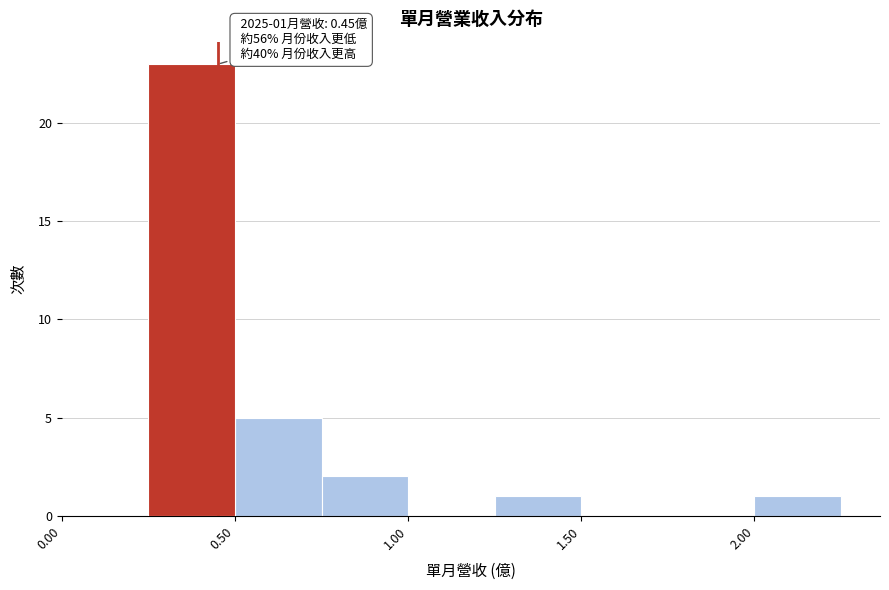

Which range on the x-axis has the tallest bar?

0.25 to 0.50